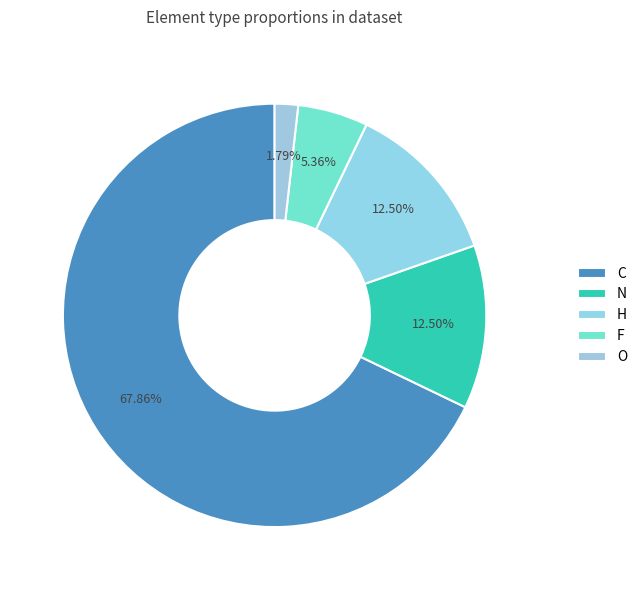

To the nearest percent, what portion does O represent?

2%